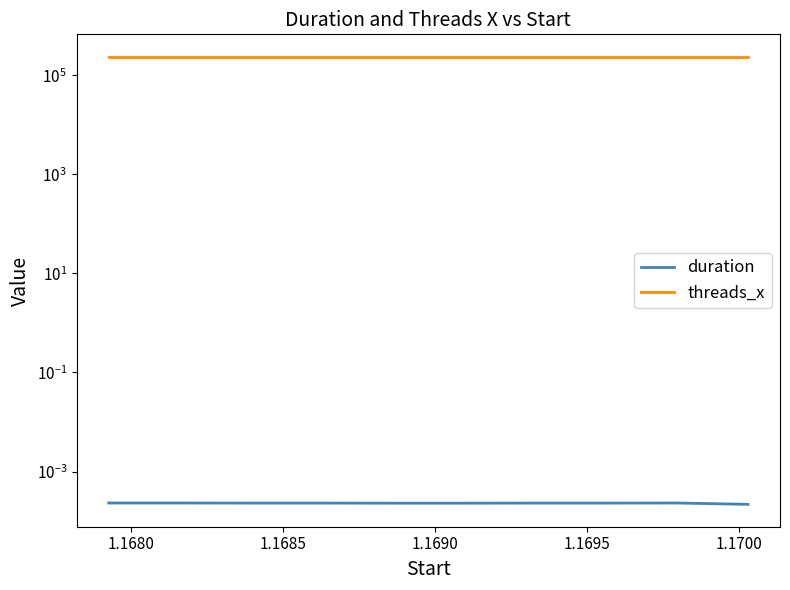

At how many categories does at least one series exceed 49680?

10